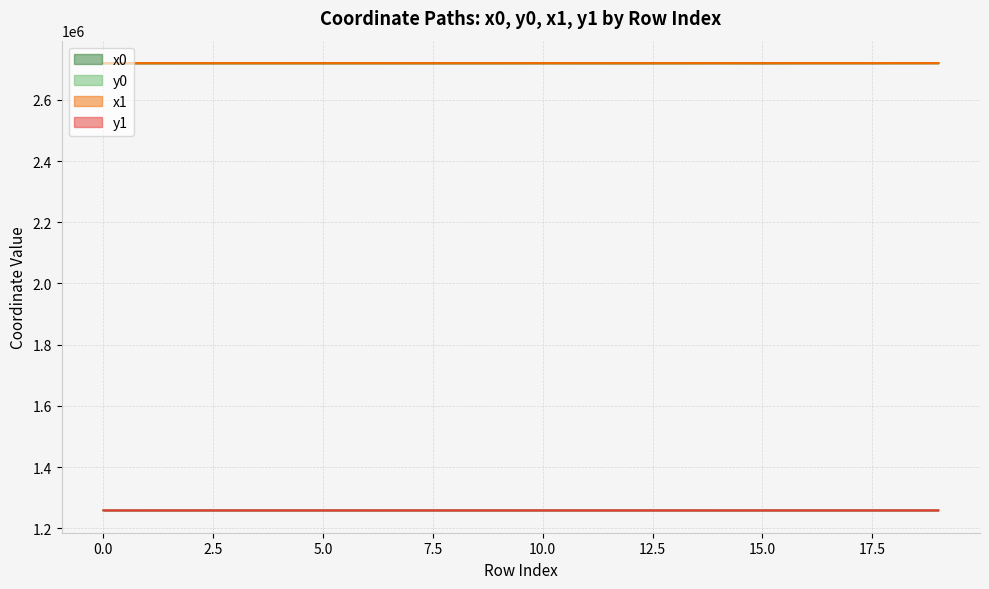

What is the total value across all series at 1?

7956844.8